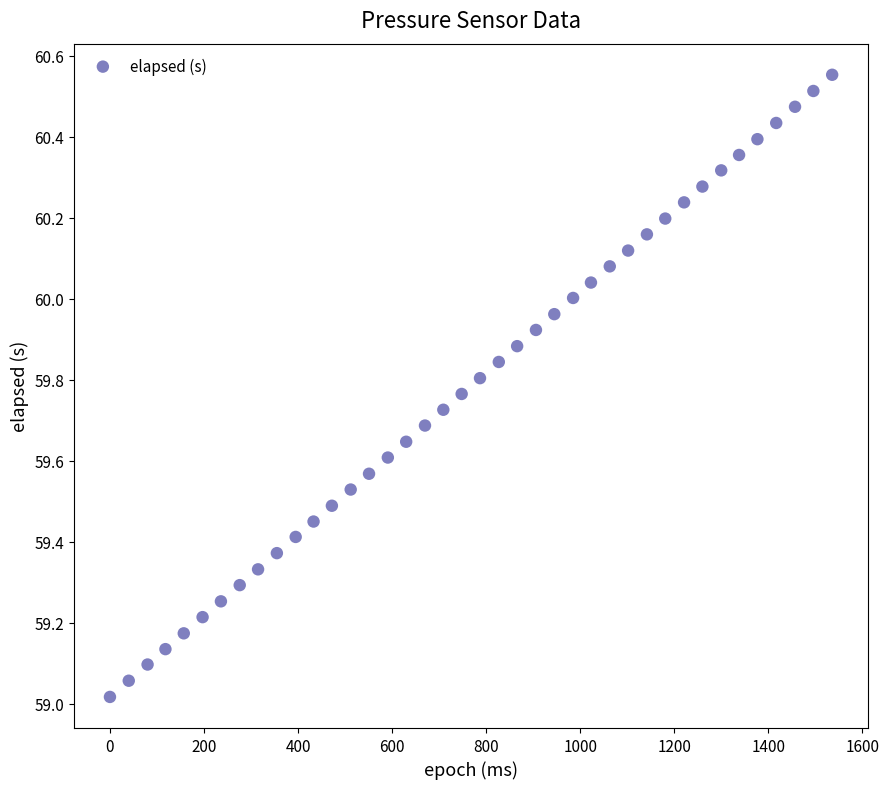

What is the range of Y values (max minus min)?

1.5